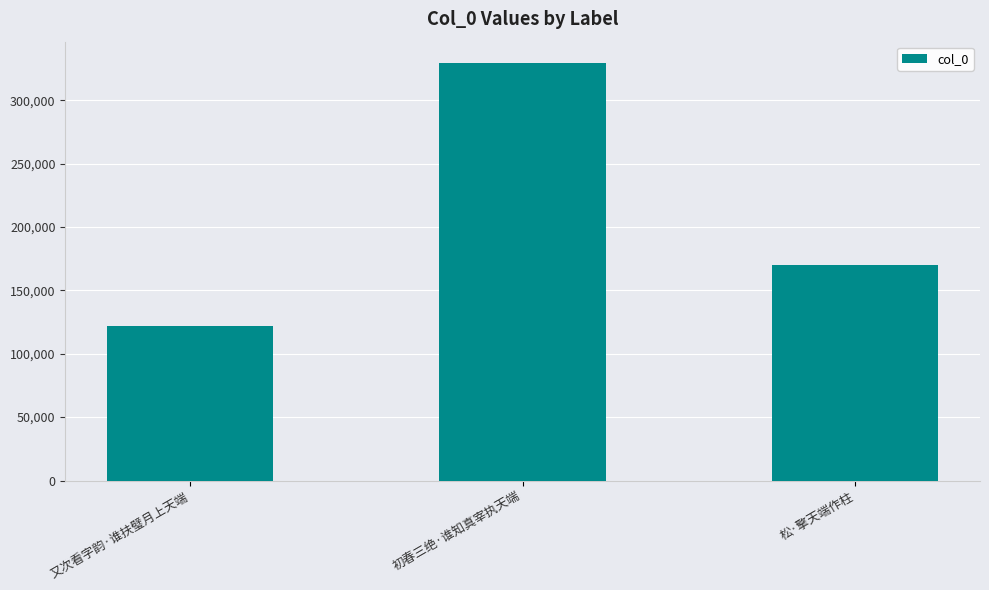

What is the approximate value at 又次看字韵·谁扶璧月上天端, to the nearest 10?

121840